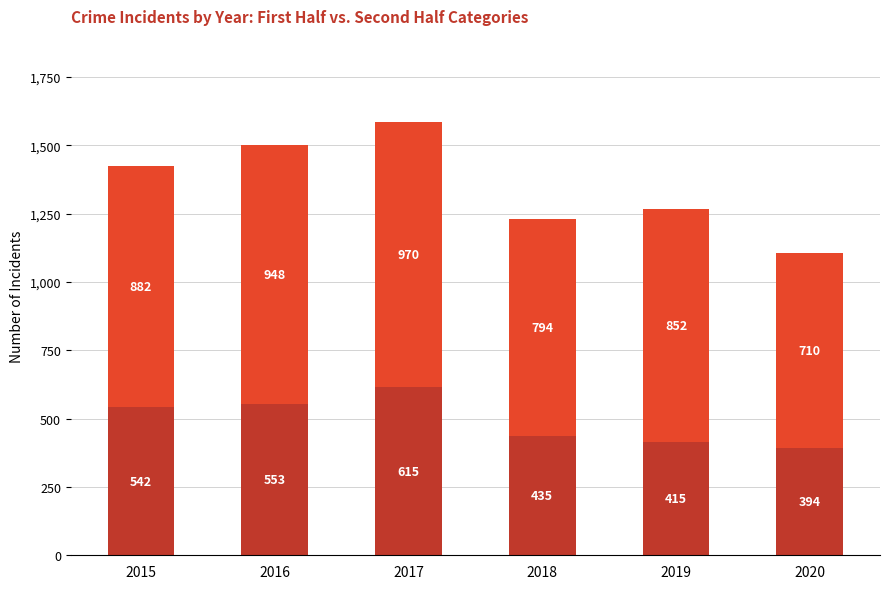

Rank the categories by First 6 months value from highest to lowest.

2017, 2016, 2015, 2018, 2019, 2020